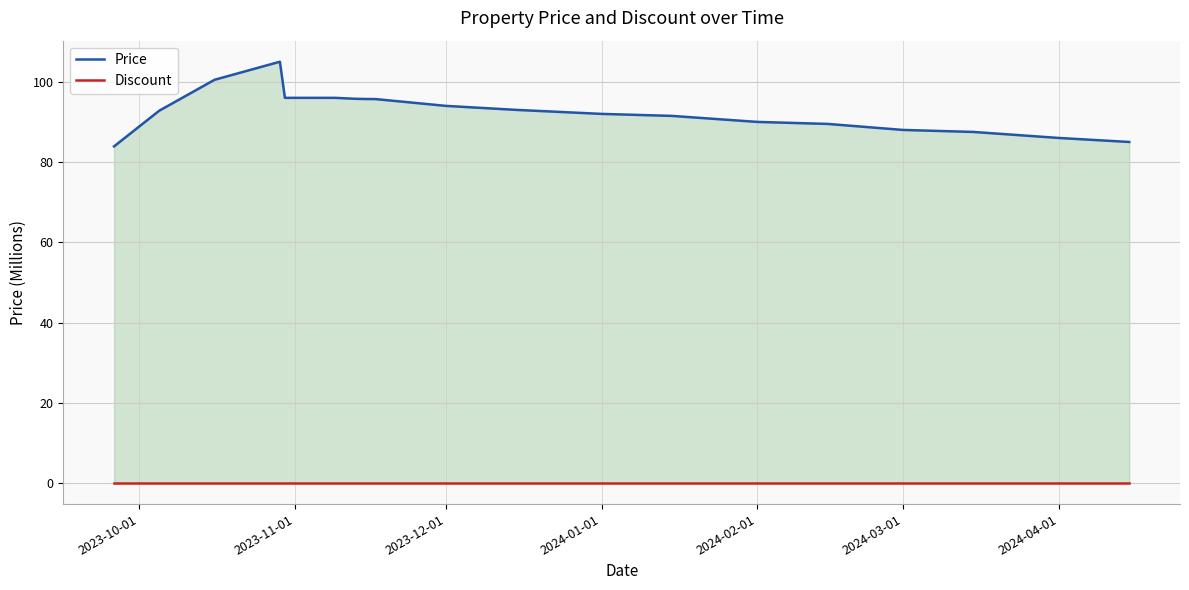

Rank the series by their average value, from highest to lowest.

Price, Discount